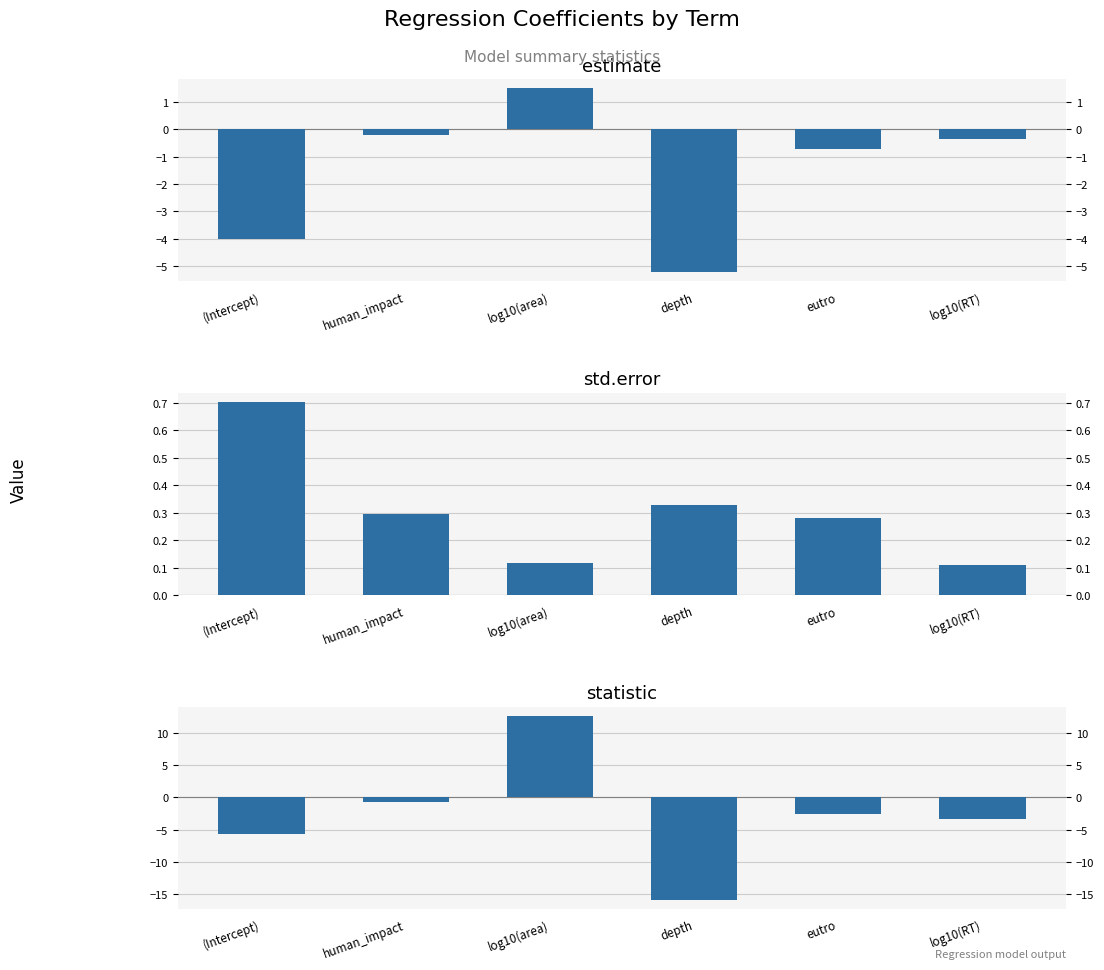

Is it true that statistic equals -5.7 at (Intercept)?

True